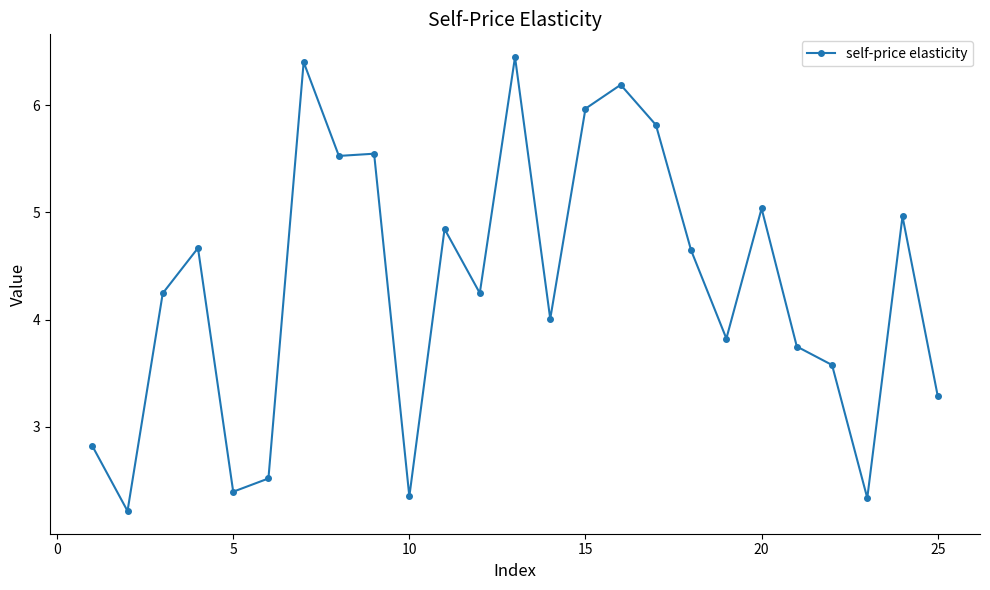

Does the chart display data point markers on the line(s)?

Yes